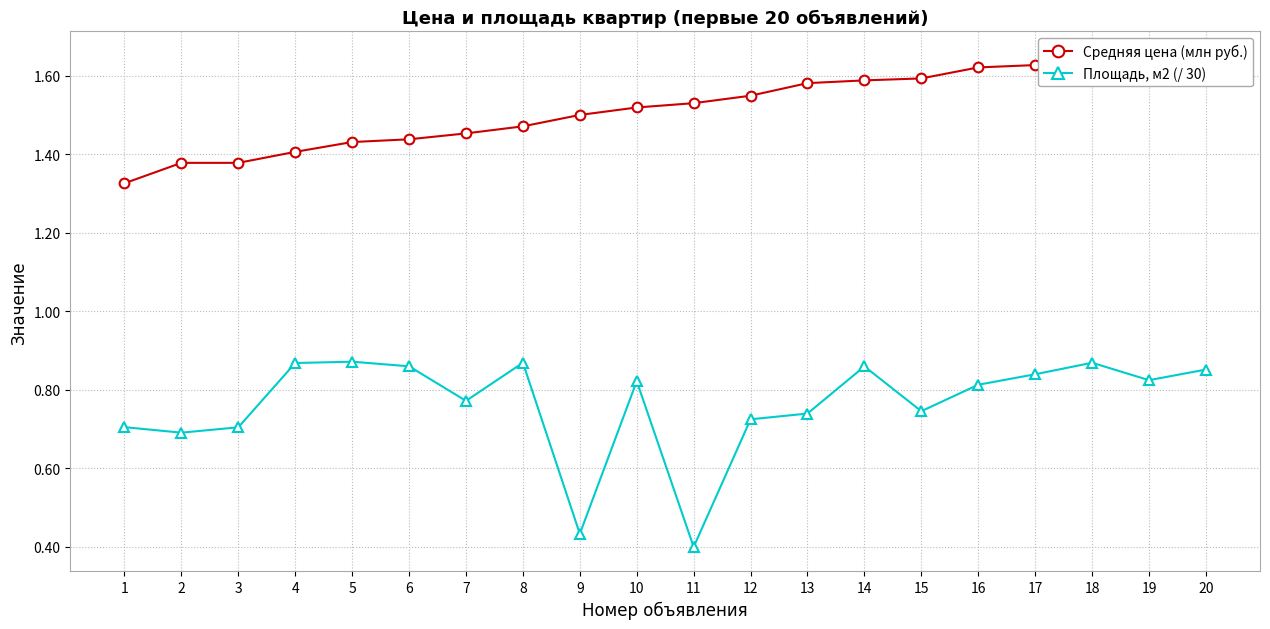

At how many categories does at least one series exceed 0?

20